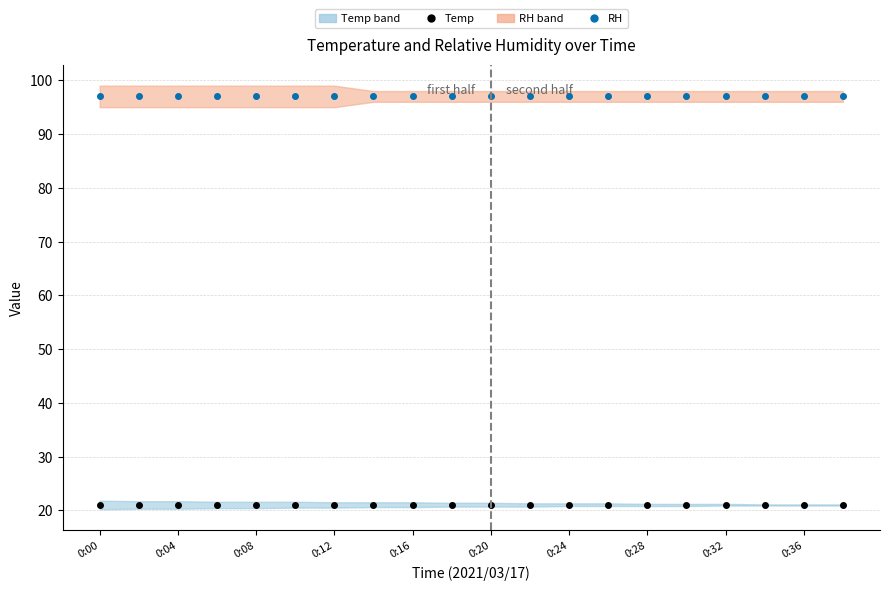

At which label is RH closest to 97?

0:00